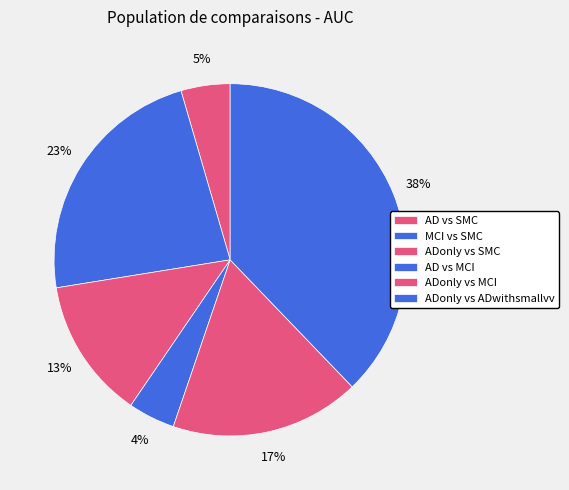

To the nearest percent, what portion does ADonly vs MCI represent?

17%